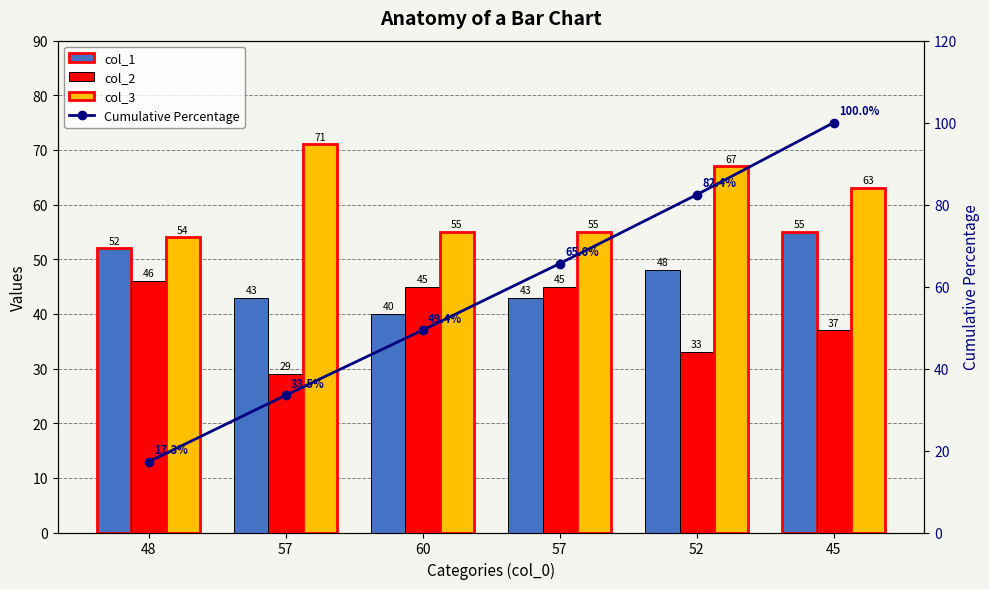

What is the smallest value displayed?

17.3